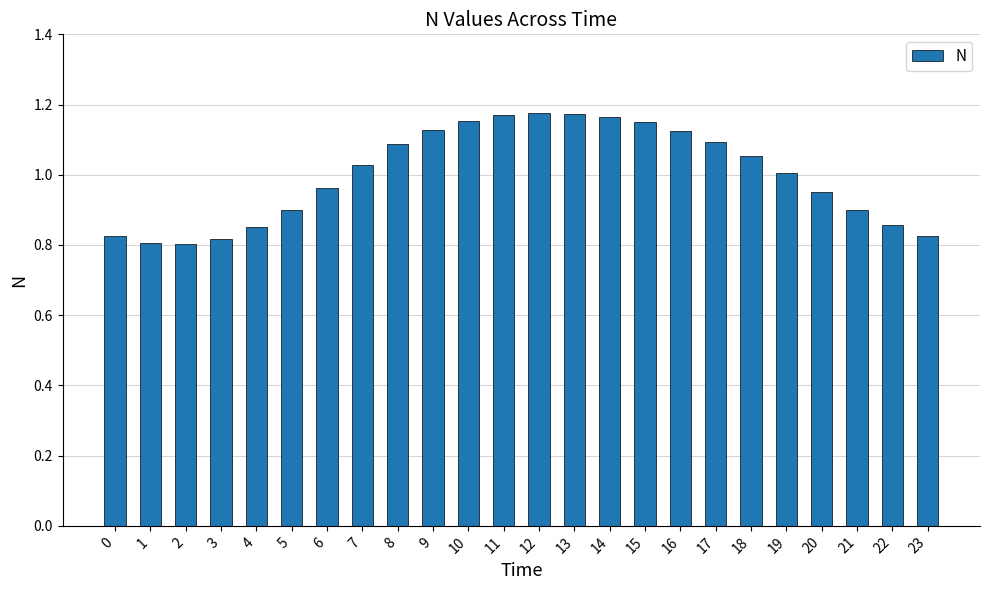

What is the difference between the second highest and second lowest values?

0.4